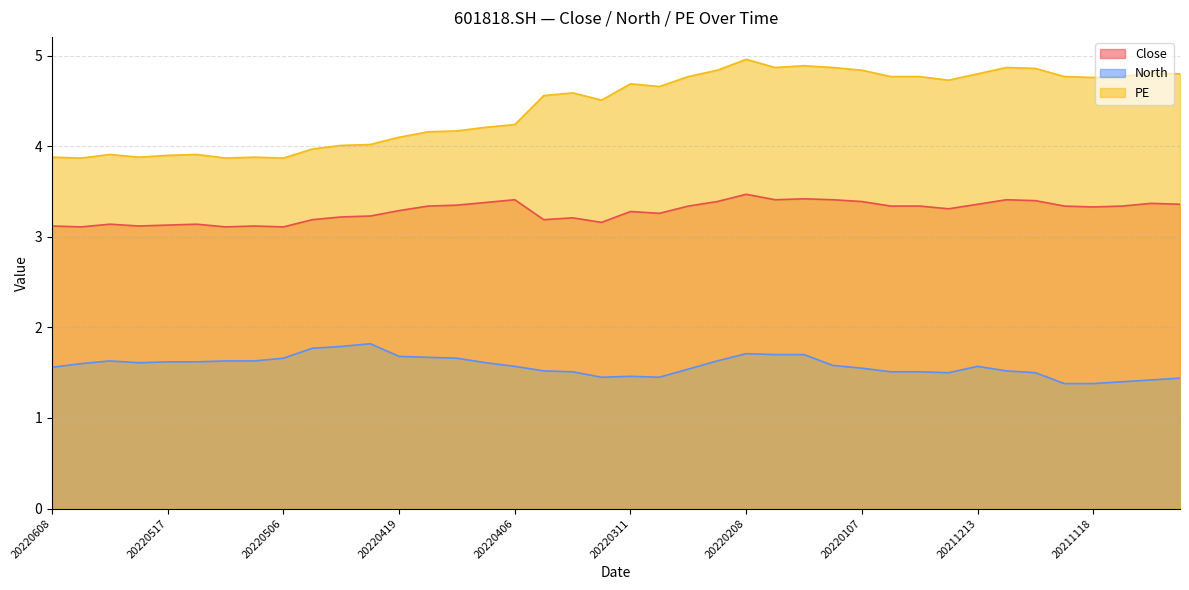

At which label is North closest to 1?

20211122